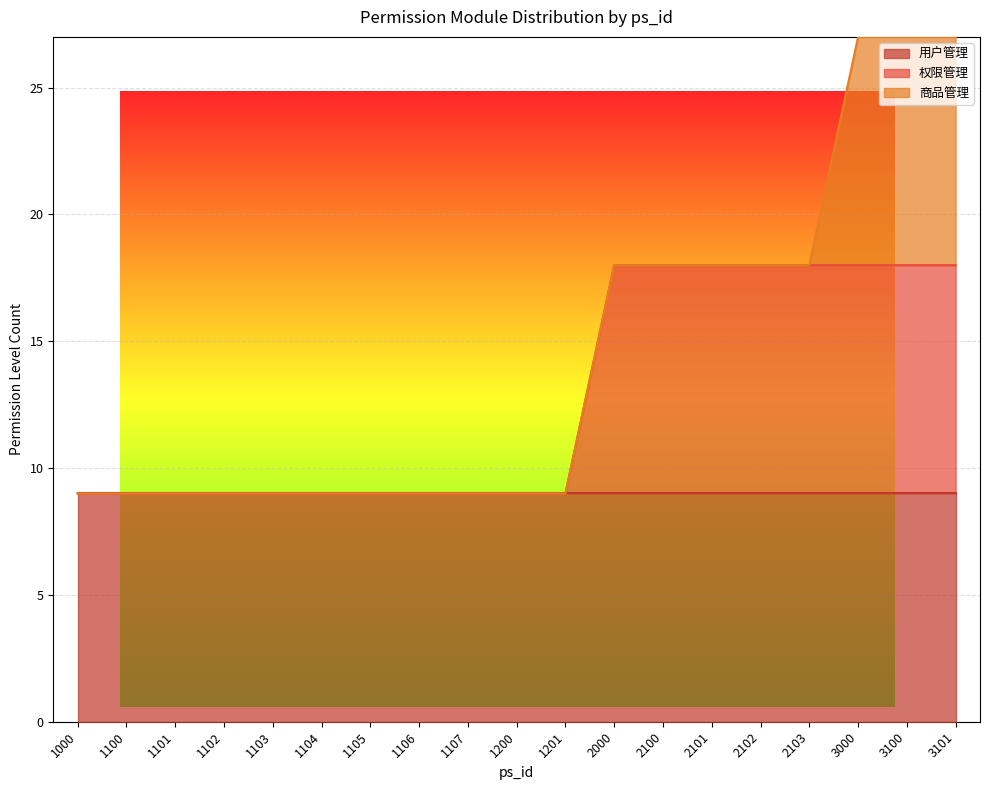

Reading left to right, list all the values displayed in this chart.

用户管理: 1000=9	1100=9	1101=9	1102=9	1103=9	1104=9	1105=9	1106=9	1107=9	1200=9	1201=9	2000=9	2100=9	2101=9	2102=9	2103=9	3000=9	3100=9	3101=9
权限管理: 1000=0	1100=0	1101=0	1102=0	1103=0	1104=0	1105=0	1106=0	1107=0	1200=0	1201=0	2000=9	2100=9	2101=9	2102=9	2103=9	3000=9	3100=9	3101=9
商品管理: 1000=0	1100=0	1101=0	1102=0	1103=0	1104=0	1105=0	1106=0	1107=0	1200=0	1201=0	2000=0	2100=0	2101=0	2102=0	2103=0	3000=9	3100=9	3101=9